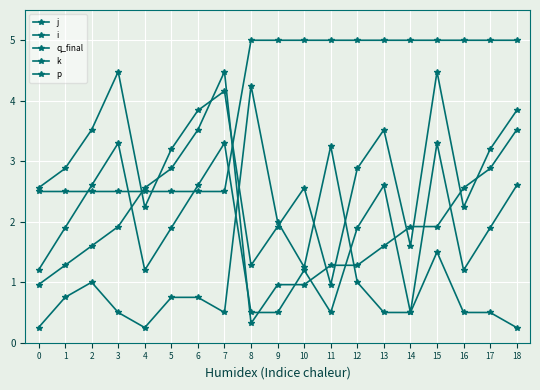

How many lines are shown in the chart?

5